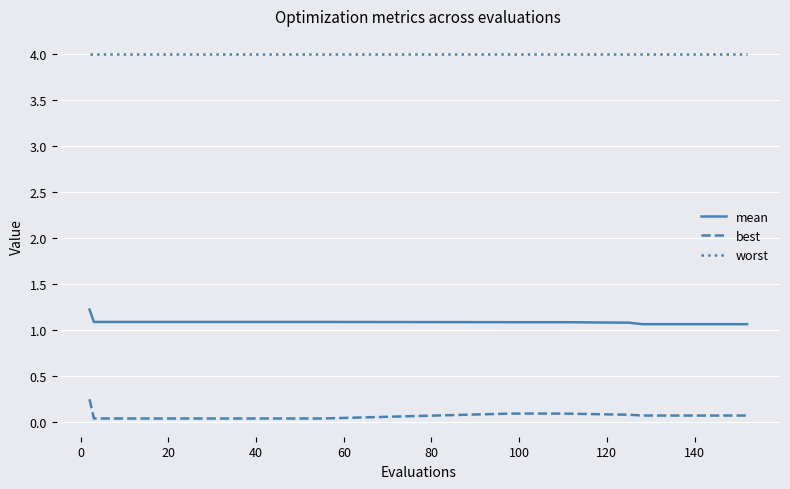

What is the highest value of the worst series?

4.0